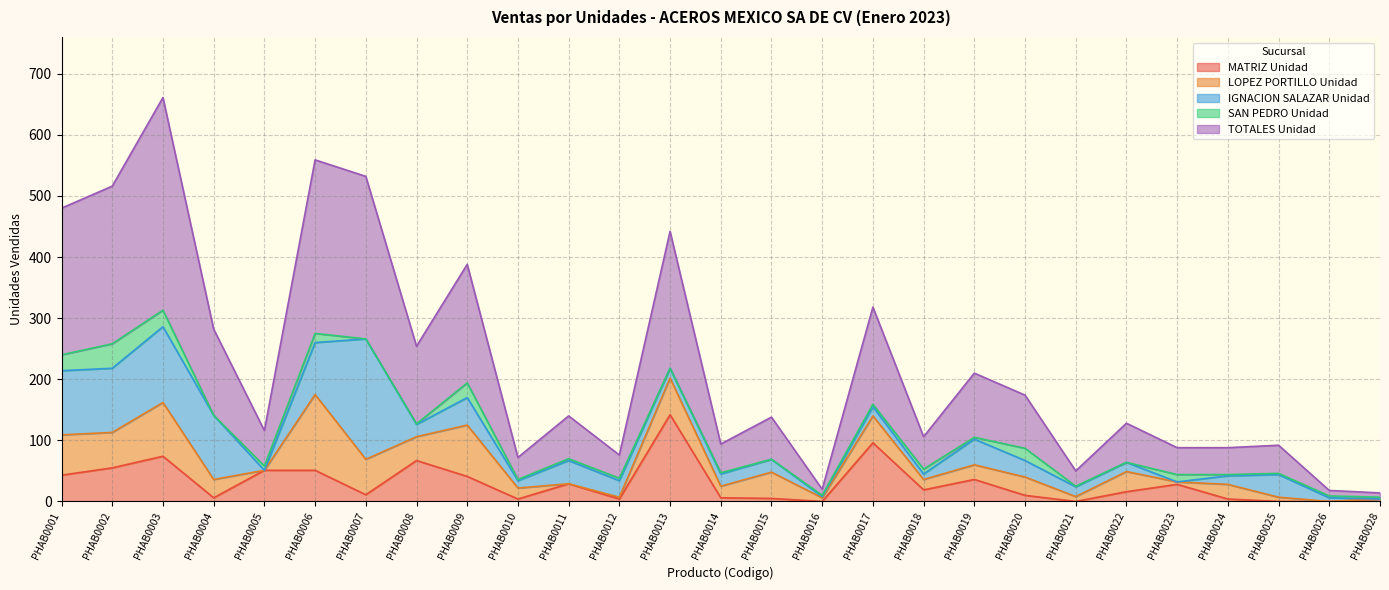

At how many categories does at least one series exceed 290?

1